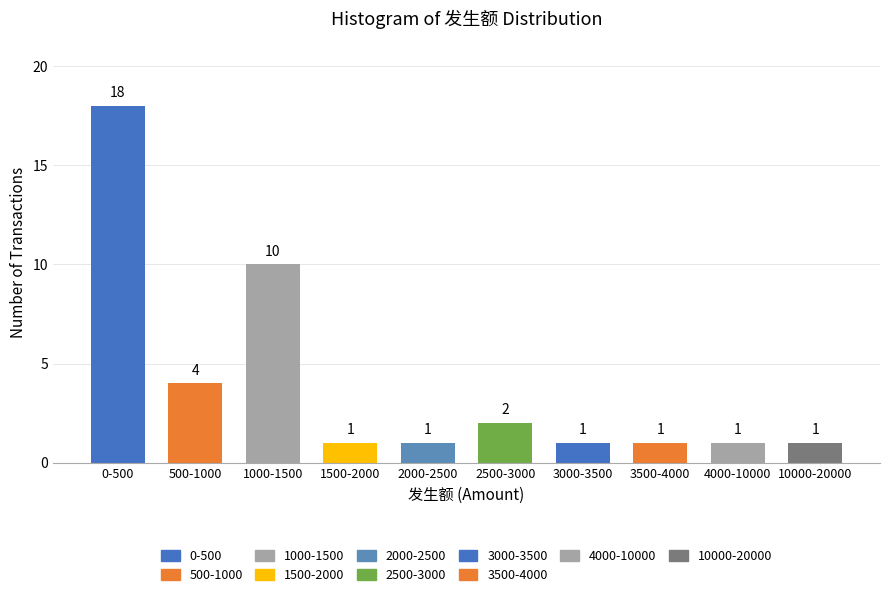

Reading left to right, transcribe all the data shown in this chart.

18	4	10	1	1	2	1	1	1	1